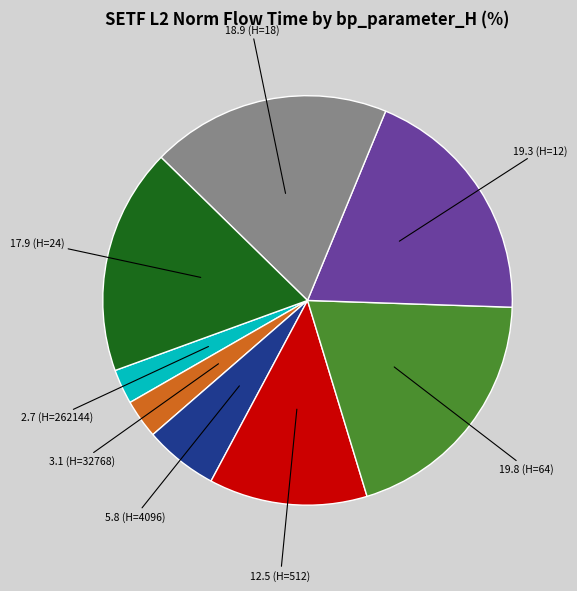

Does any single category account for the majority?

No